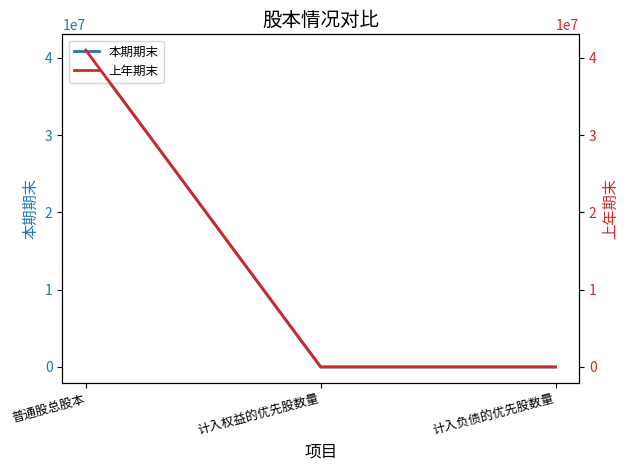

What is the average value of the 本期期末 series?

13666667